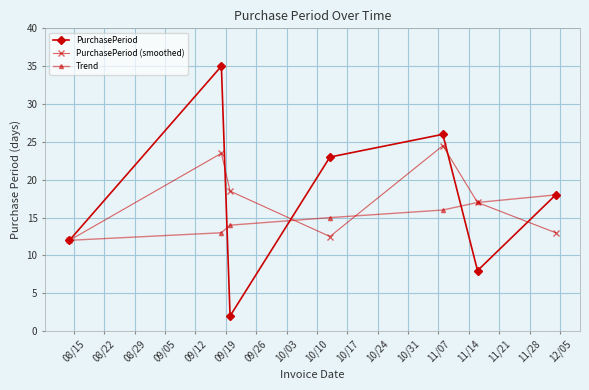

List the series in order of their peak value, highest first.

PurchasePeriod, PurchasePeriod (smoothed), Trend